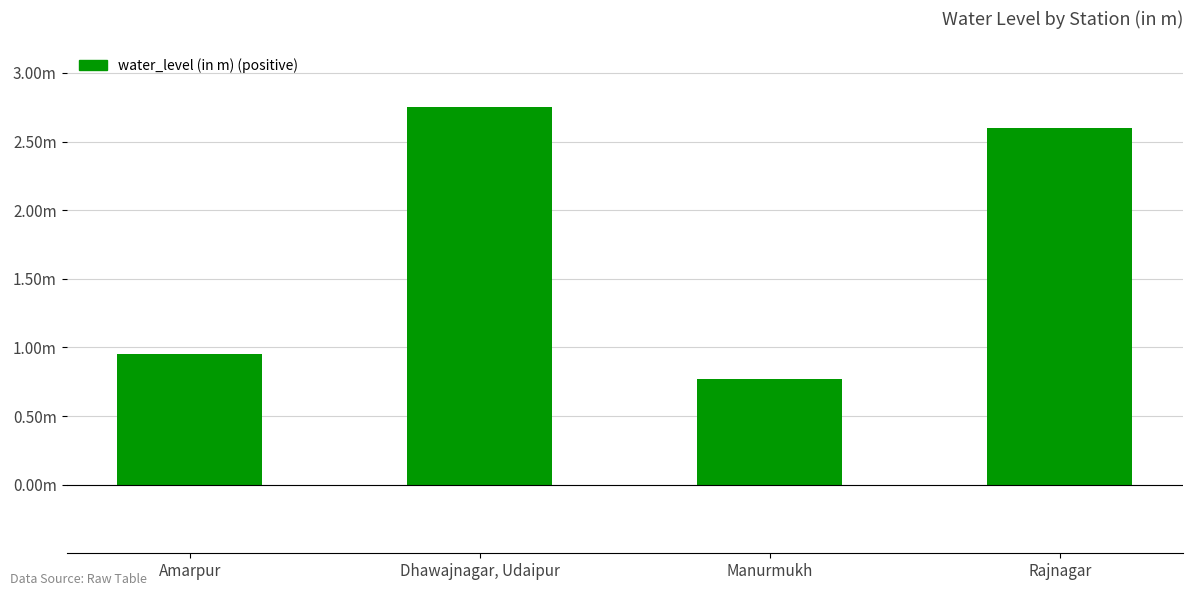

What is the change in value from Amarpur to Dhawajnagar, Udaipur?

+1.8